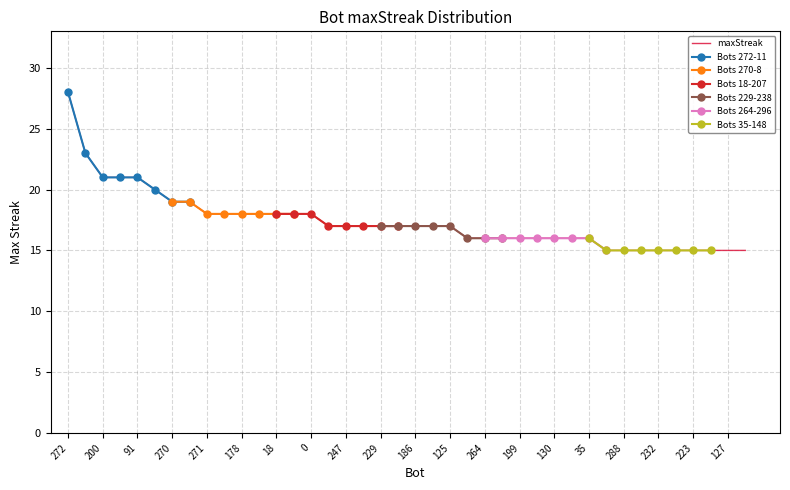

The maxStreak series shows 22 at 247. True or false?

False